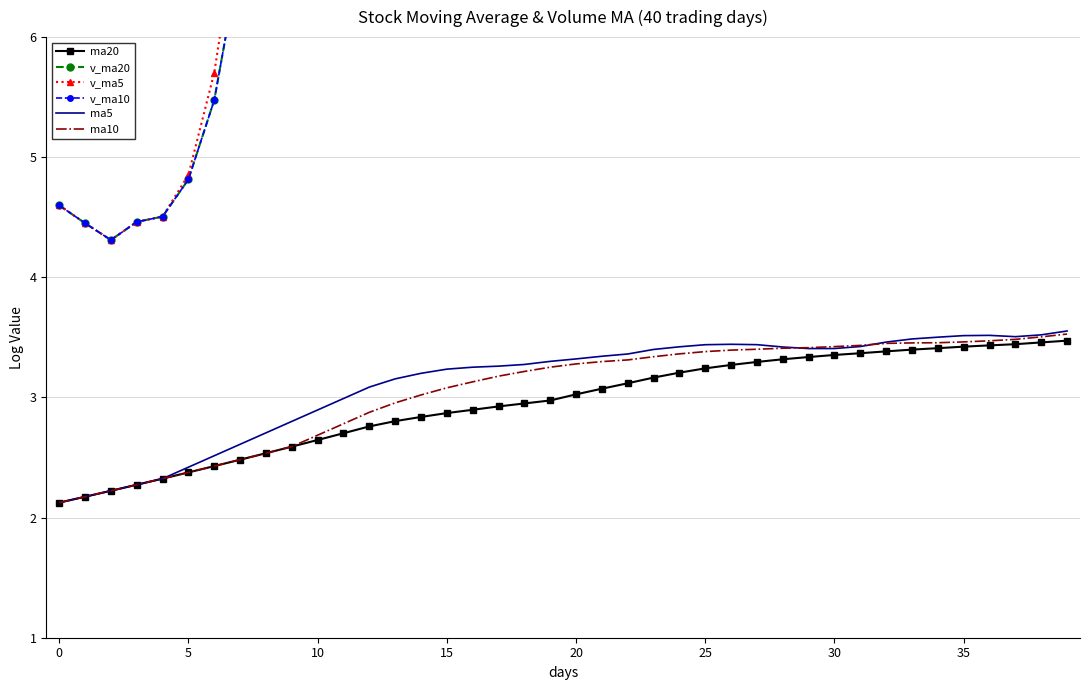

What is the difference between the highest and lowest values at 38?

8.0